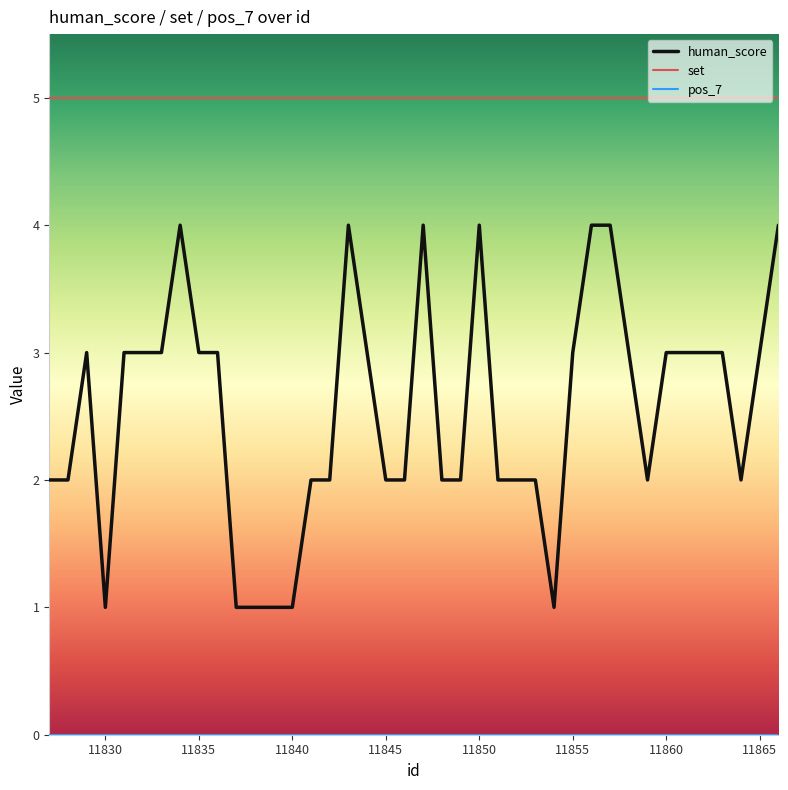

True or false: human_score and set cross at least once.

False